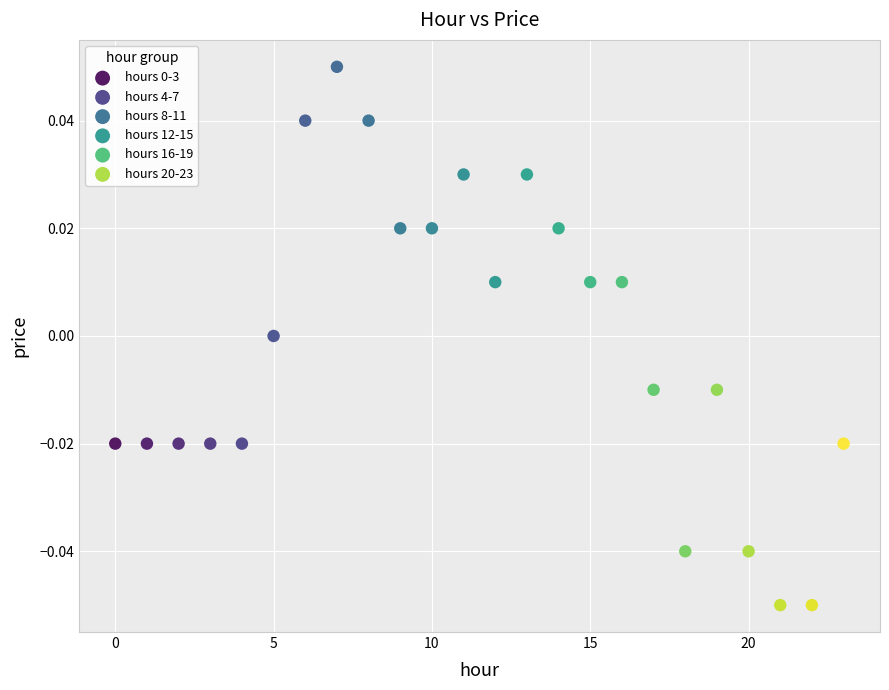

Which series contains the lowest Y value?

hours 20-23